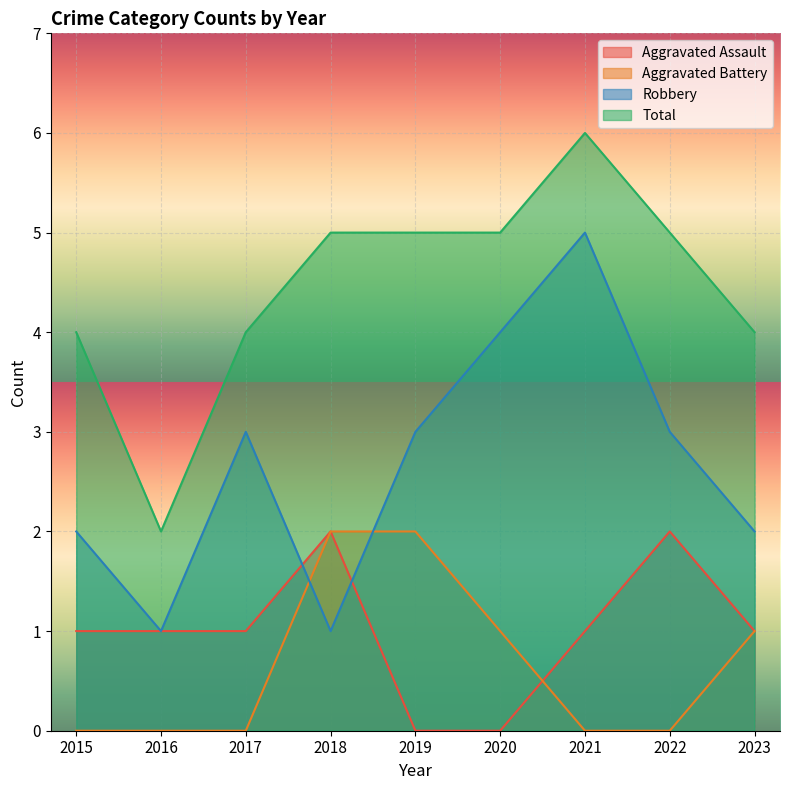

How many times do Aggravated Battery and Aggravated Assault cross each other?

1